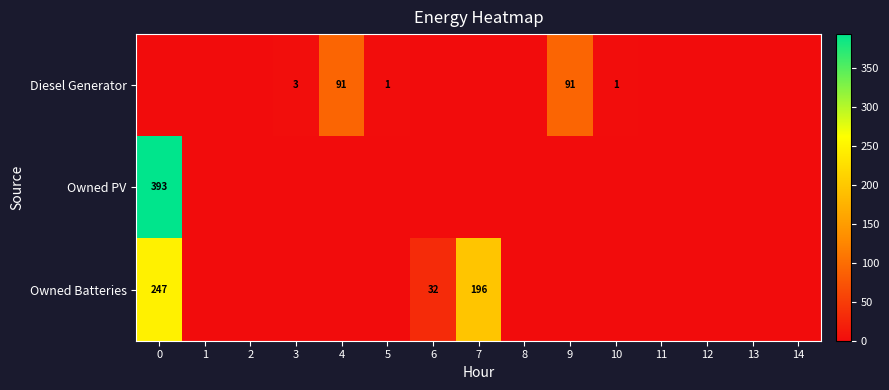

True or false: Owned Batteries has a value of 247 at 0.

True